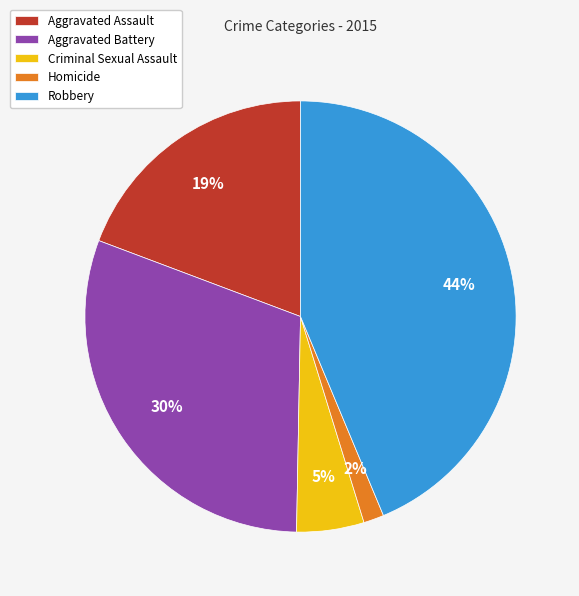

Rank the categories by value from highest to lowest.

Robbery, Aggravated Battery, Aggravated Assault, Criminal Sexual Assault, Homicide